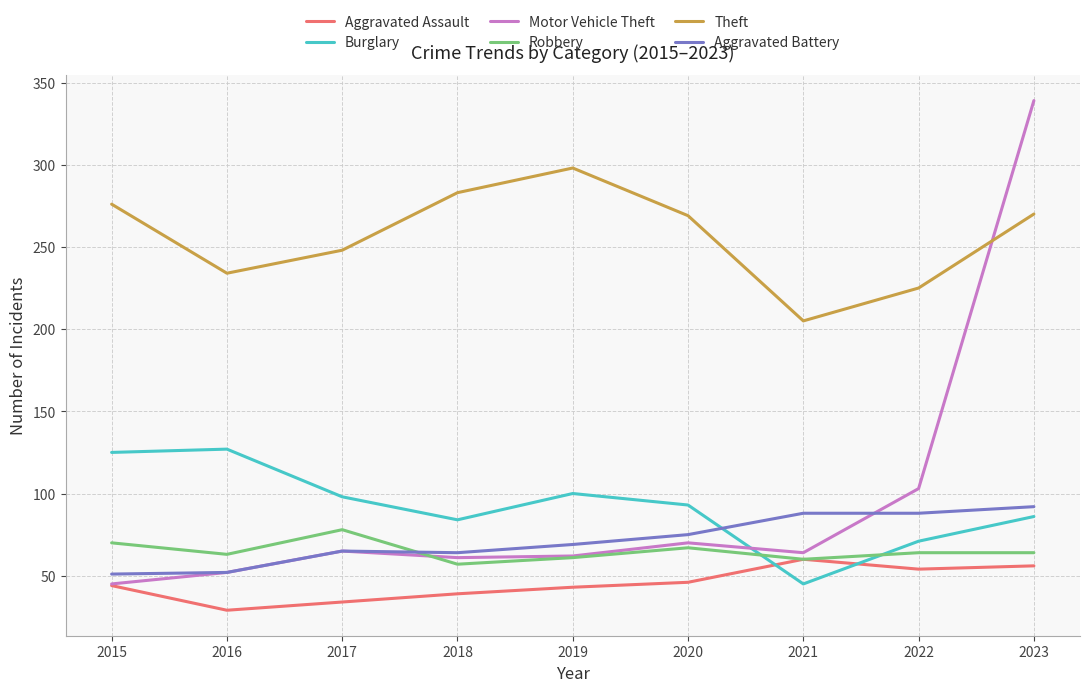

What is the sum of the Robbery values at 2021 and 2020?

127